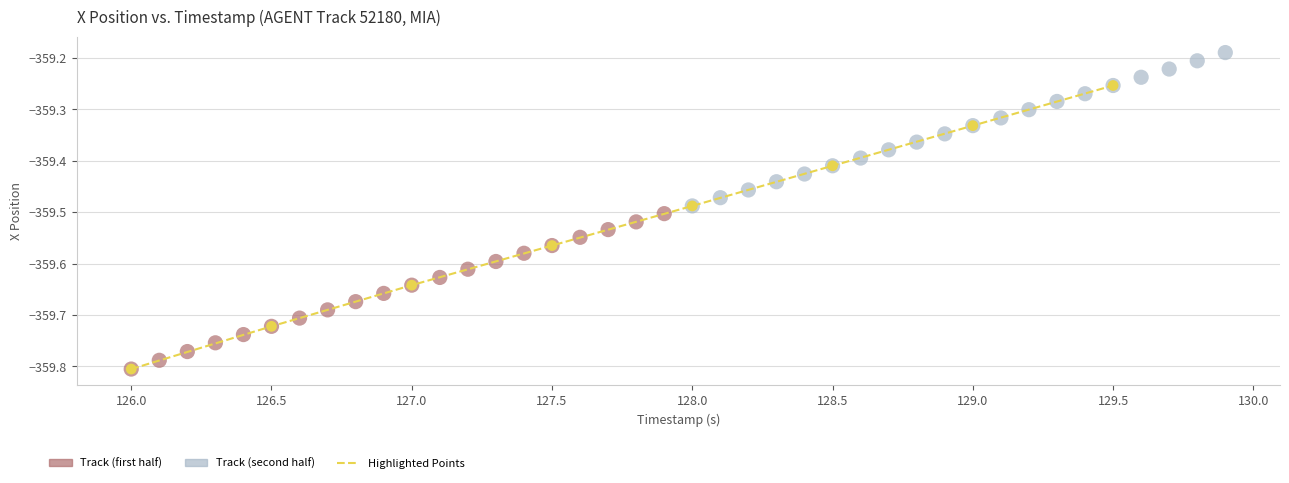

Which series reaches the maximum Y coordinate?

Track (second half)